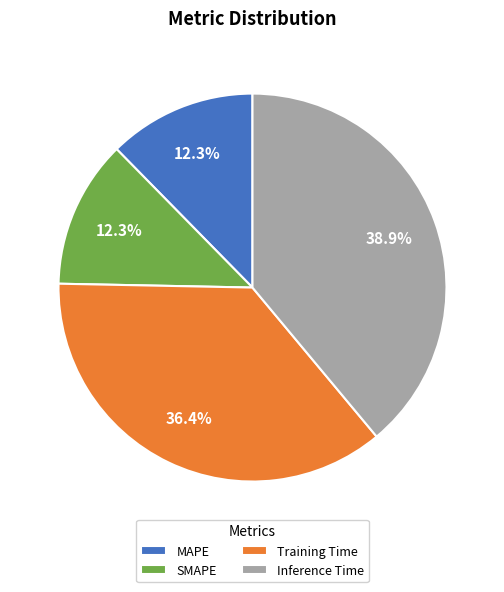

What is the largest slice in the pie chart?

Inference Time